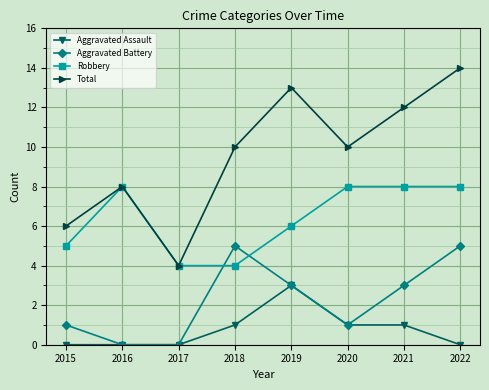

Is it true that Aggravated Battery equals 1 at 2021?

False